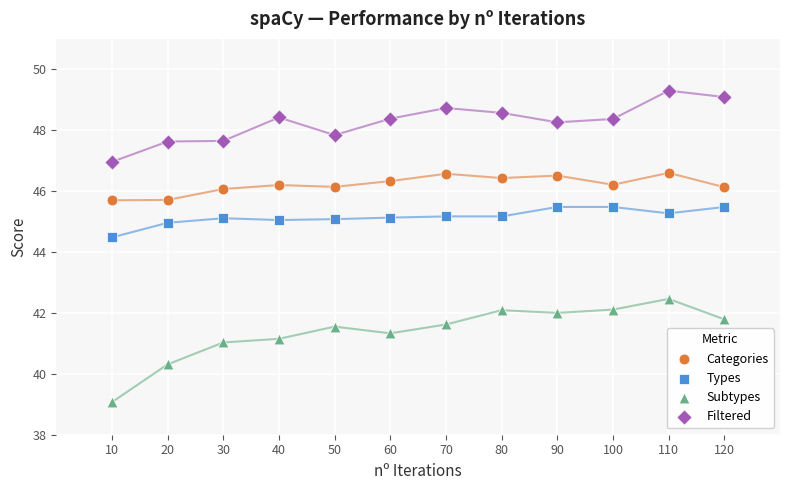

Across all data points, what is the range of Y values (max minus min)?

10.2